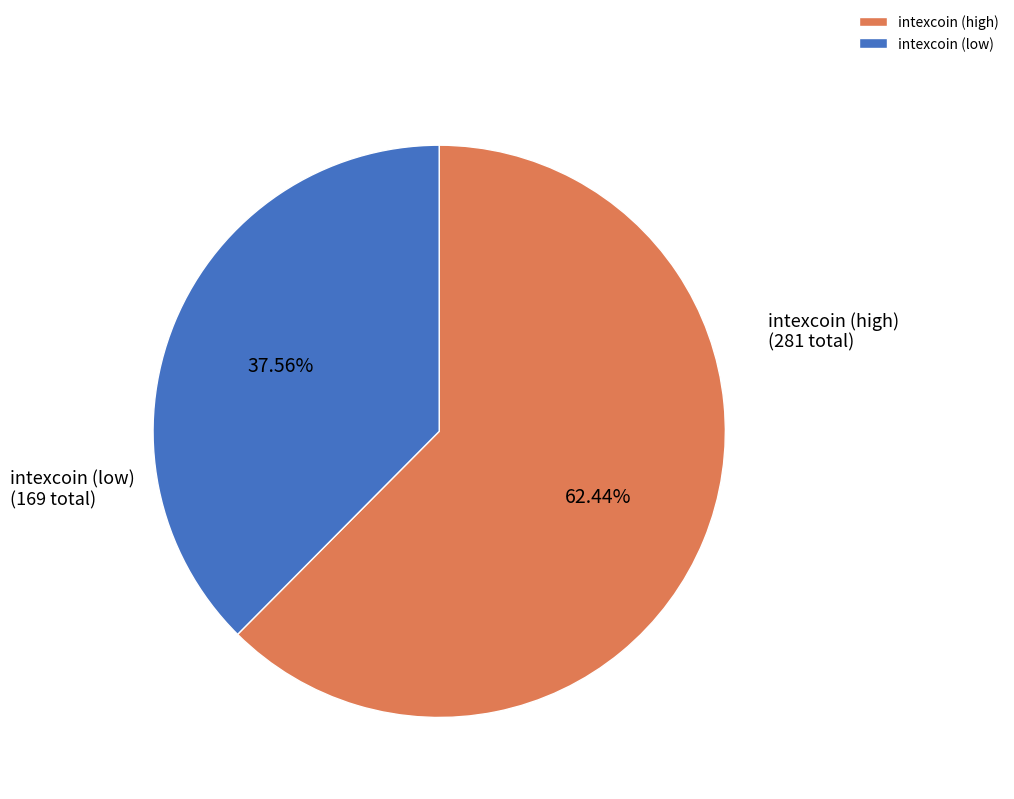

Combined, do intexcoin (high) and intexcoin (low) account for over 50%?

Yes